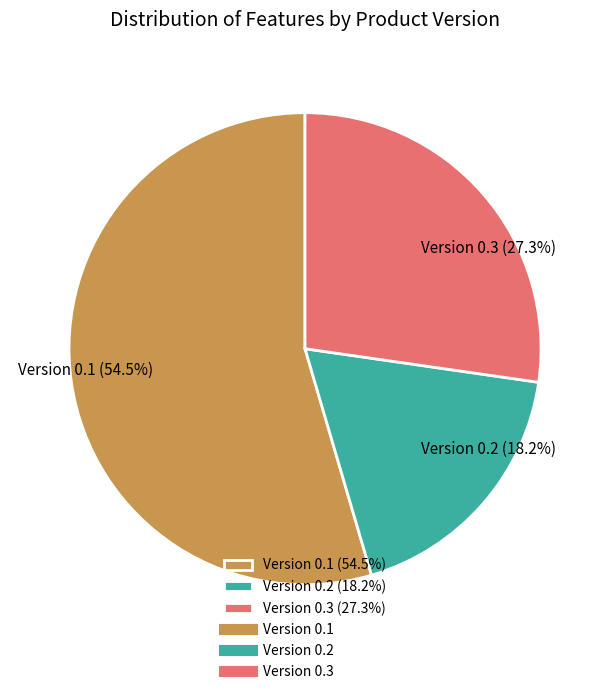

True or false: Version 0.2 accounts for 24% of the total.

False